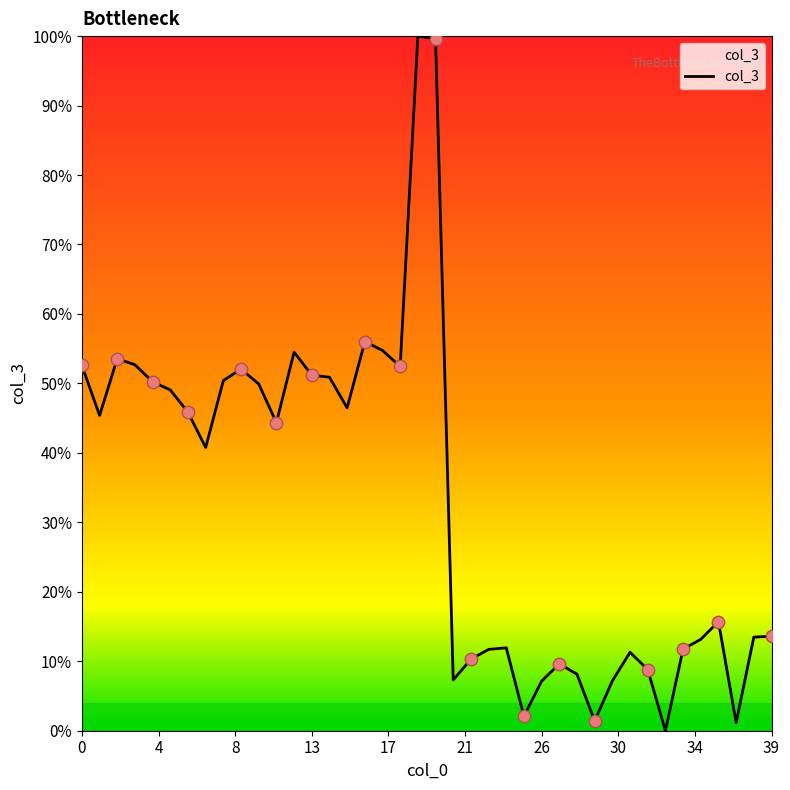

What is the difference between the maximum and minimum values?

100.0